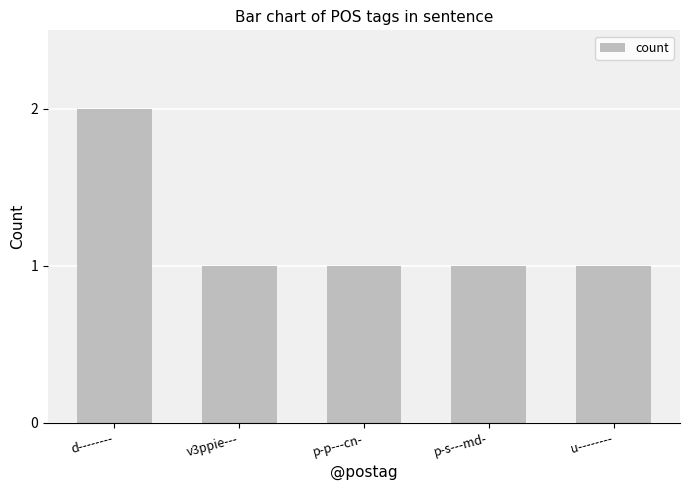

The value at v3ppie--- is 1. True or false?

True